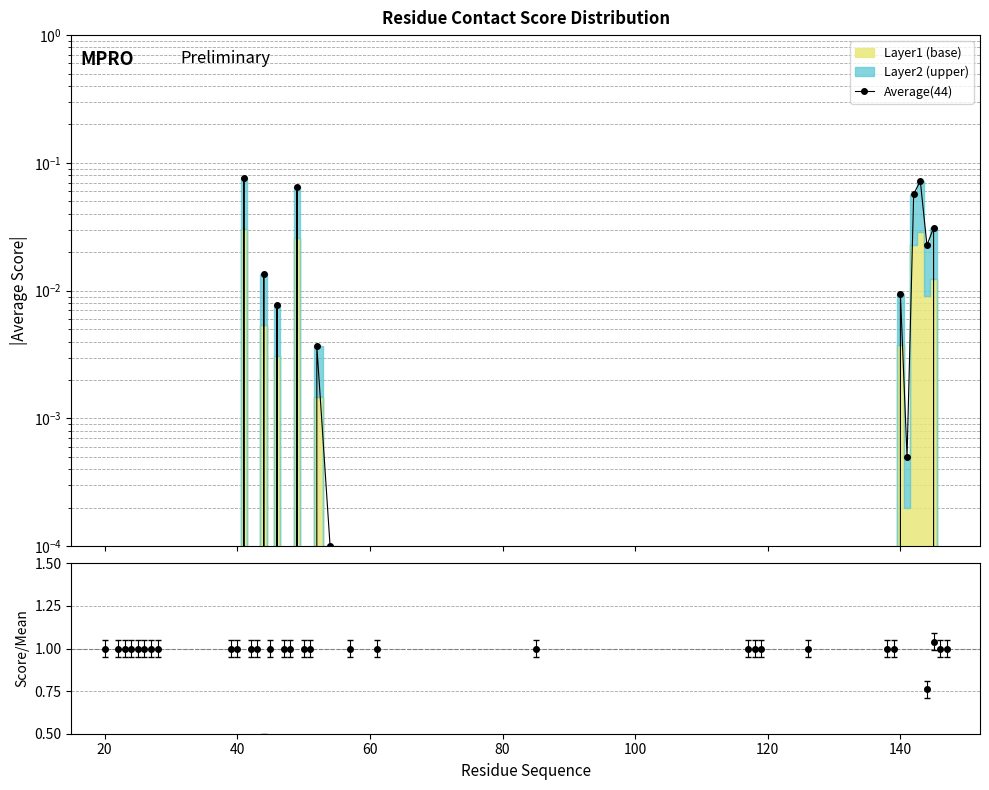

True or false: Average(44) and Ratio cross at least once.

False